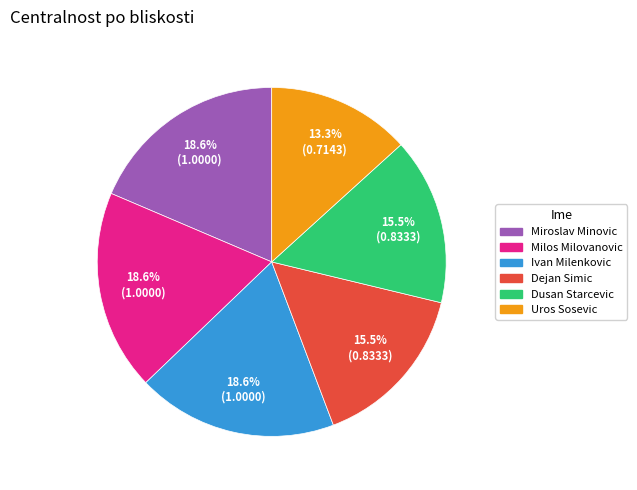

How many segments does this pie chart have?

6